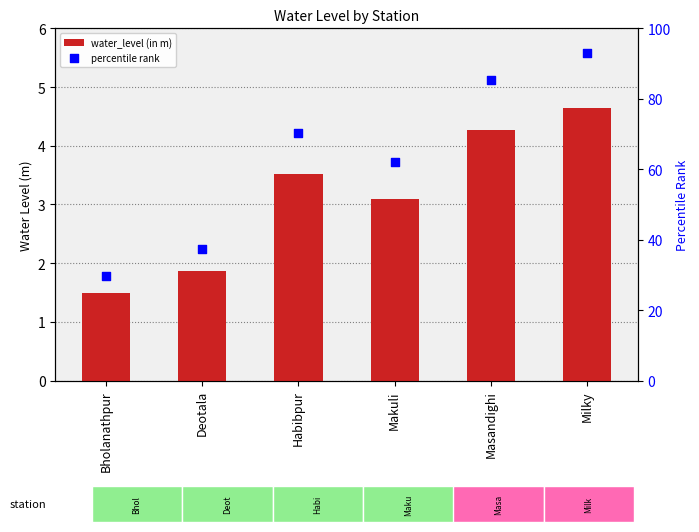

At which category is the sum across all series the highest?

Milky